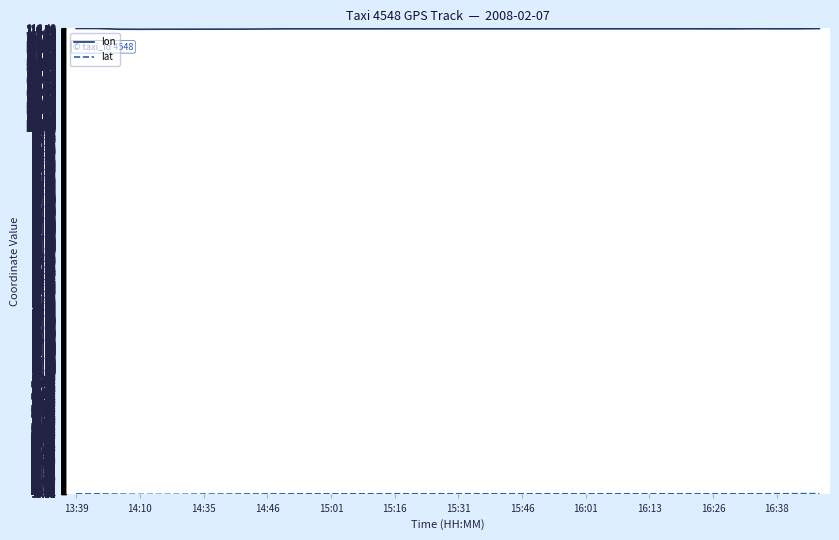

Which series has the largest total across all categories?

lon